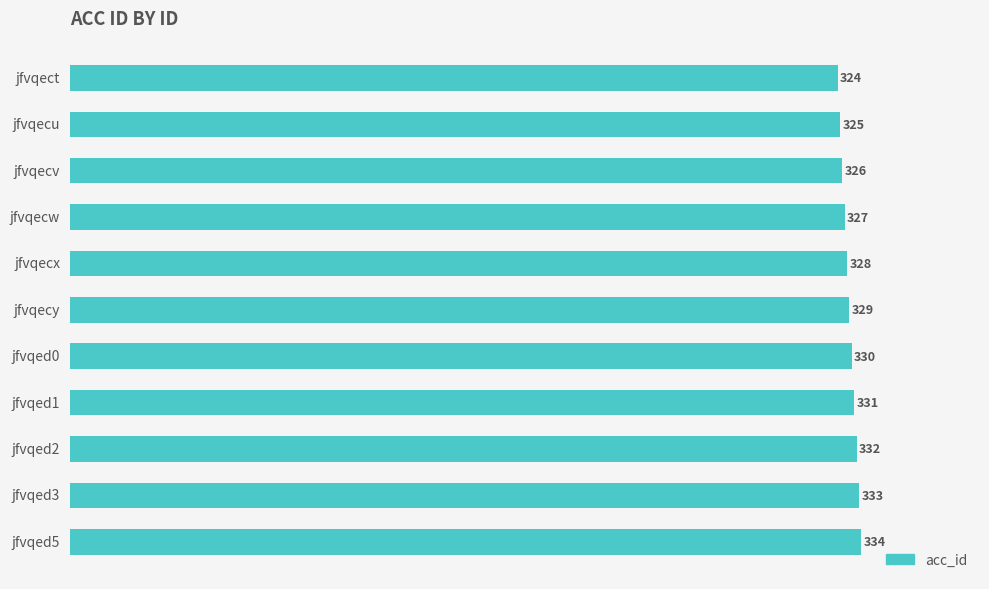

List the labels in order of value, smallest first.

jfvqect, jfvqecu, jfvqecv, jfvqecw, jfvqecx, jfvqecy, jfvqed0, jfvqed1, jfvqed2, jfvqed3, jfvqed5